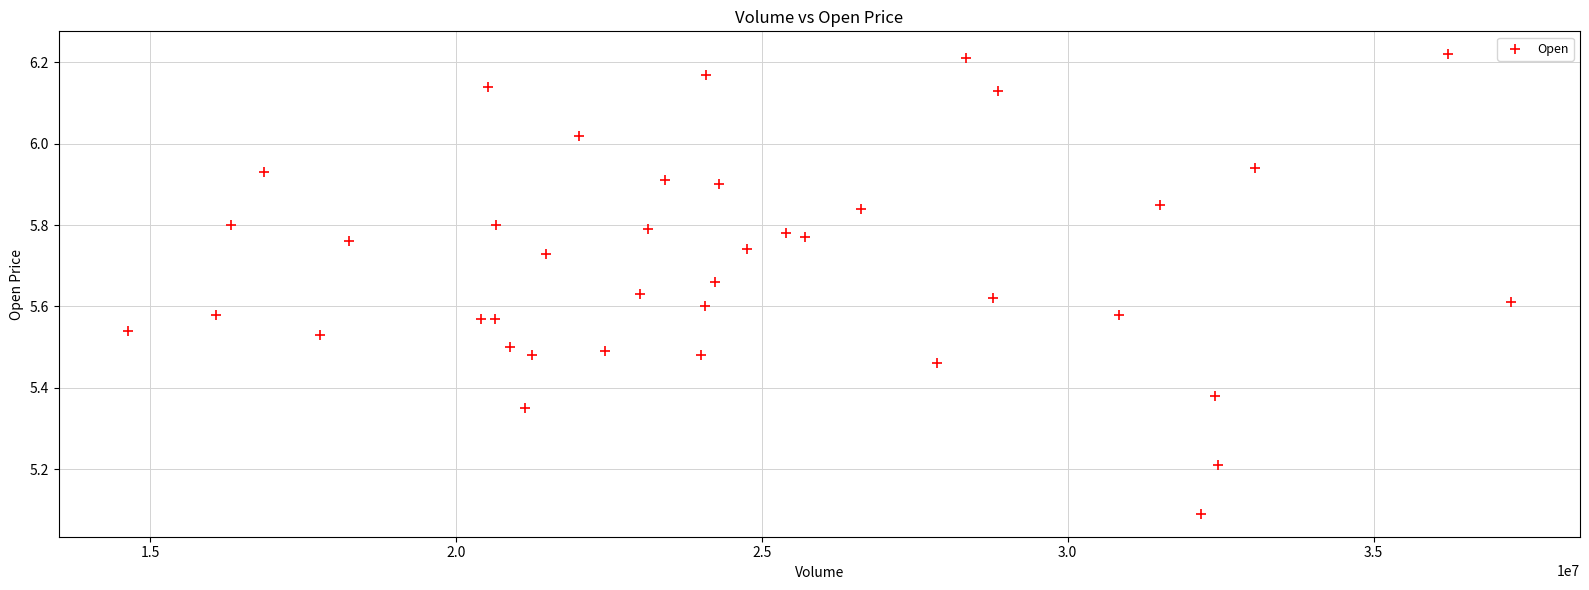

What Y value in the scatter plot is closest to 5?

5.1